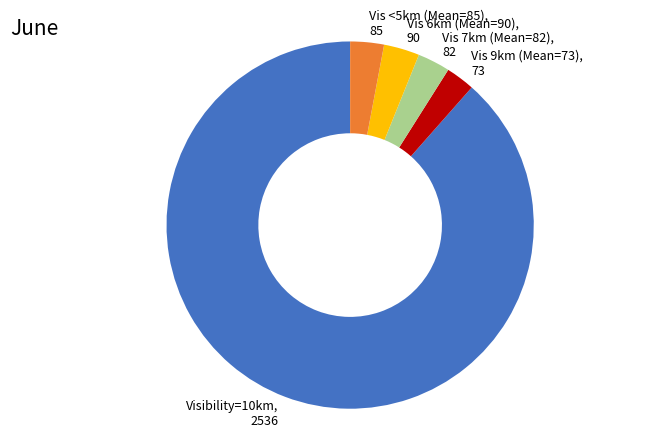

Approximately how many times larger is the value at Vis 6km (Mean=90) compared to Vis 7km (Mean=82)?

1.1